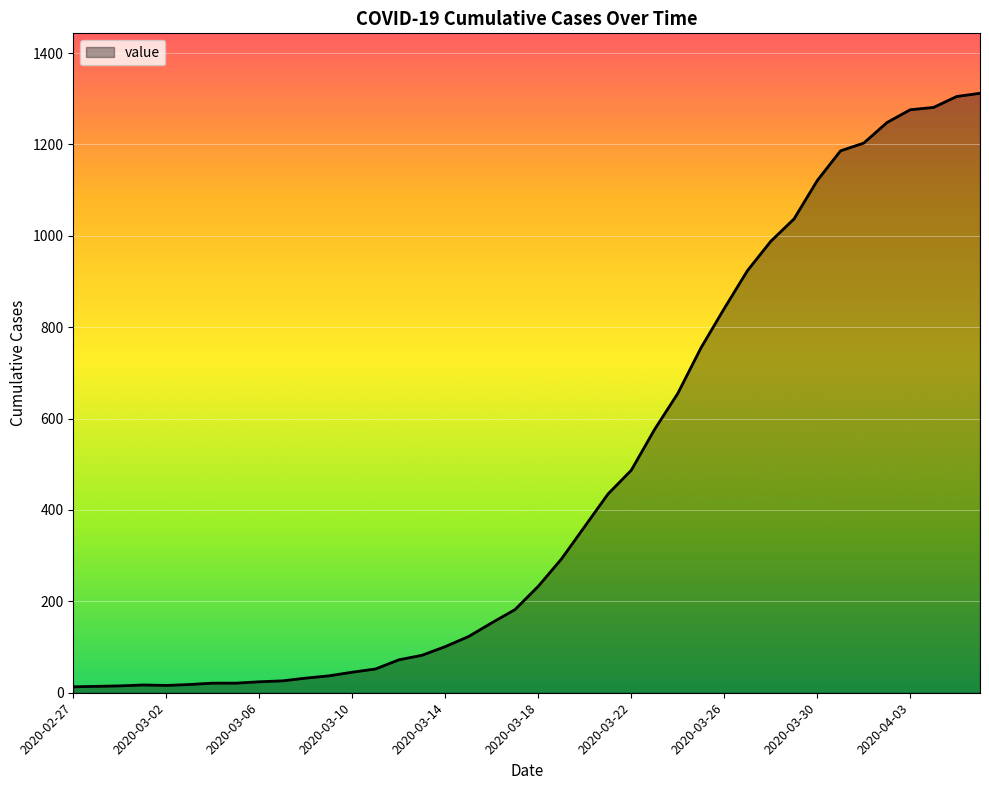

What is the maximum value shown in the chart?

1312